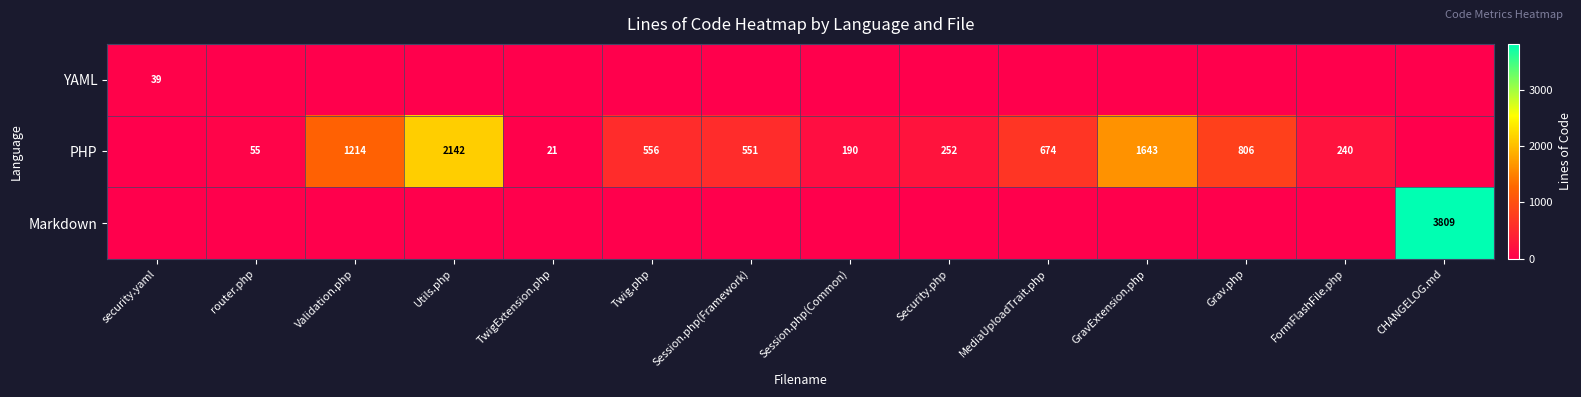

The value of PHP at router.php is 16. True or false?

False